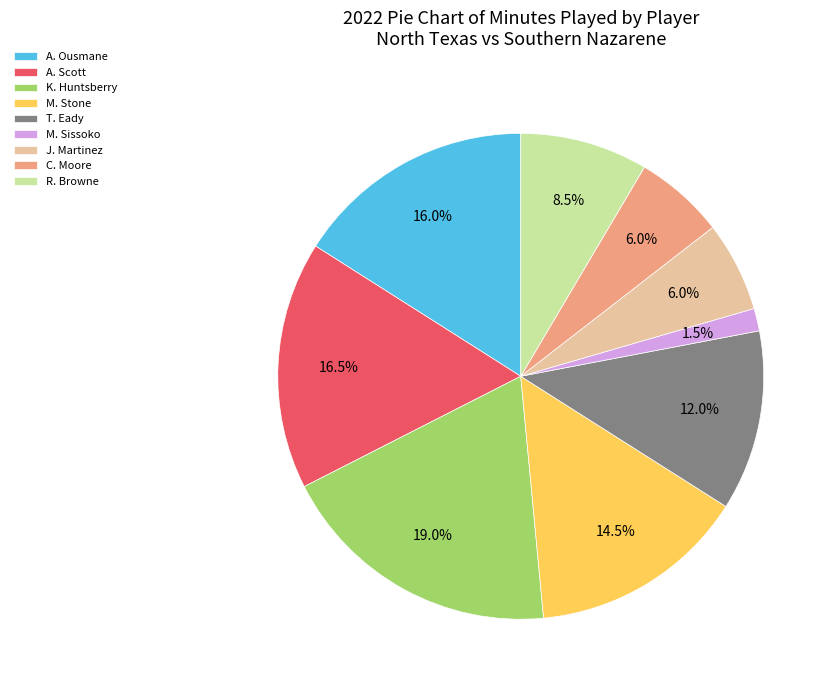

What is the total percentage of K. Huntsberry and M. Stone?

33.5%